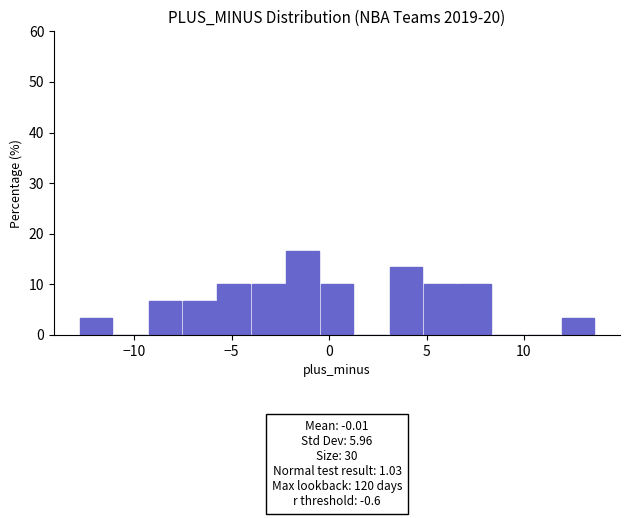

Around what value on the x-axis is the tallest bar? Give the approximate position of its centre, as read against the axis.

-1.5